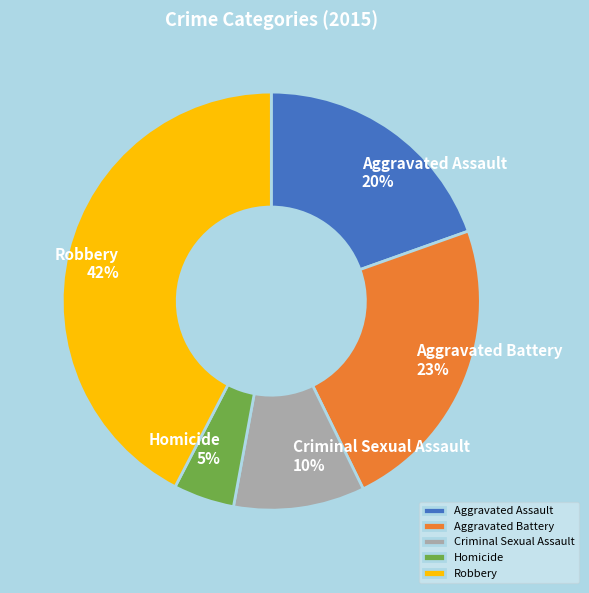

How many slices are in this pie chart?

5